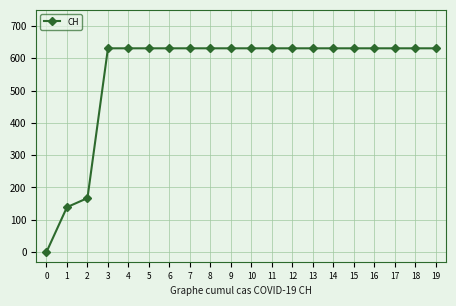

Approximately how many times larger is the value at 10 compared to 19?

1.0